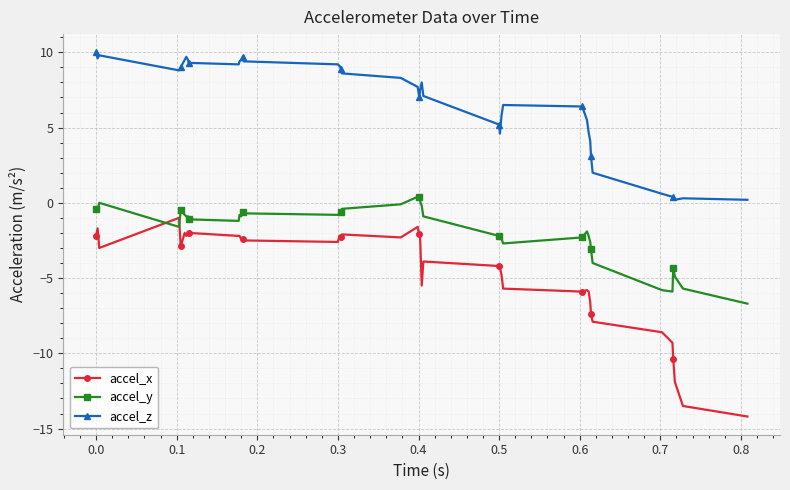

How many values in the accel_z series are below 8?

20